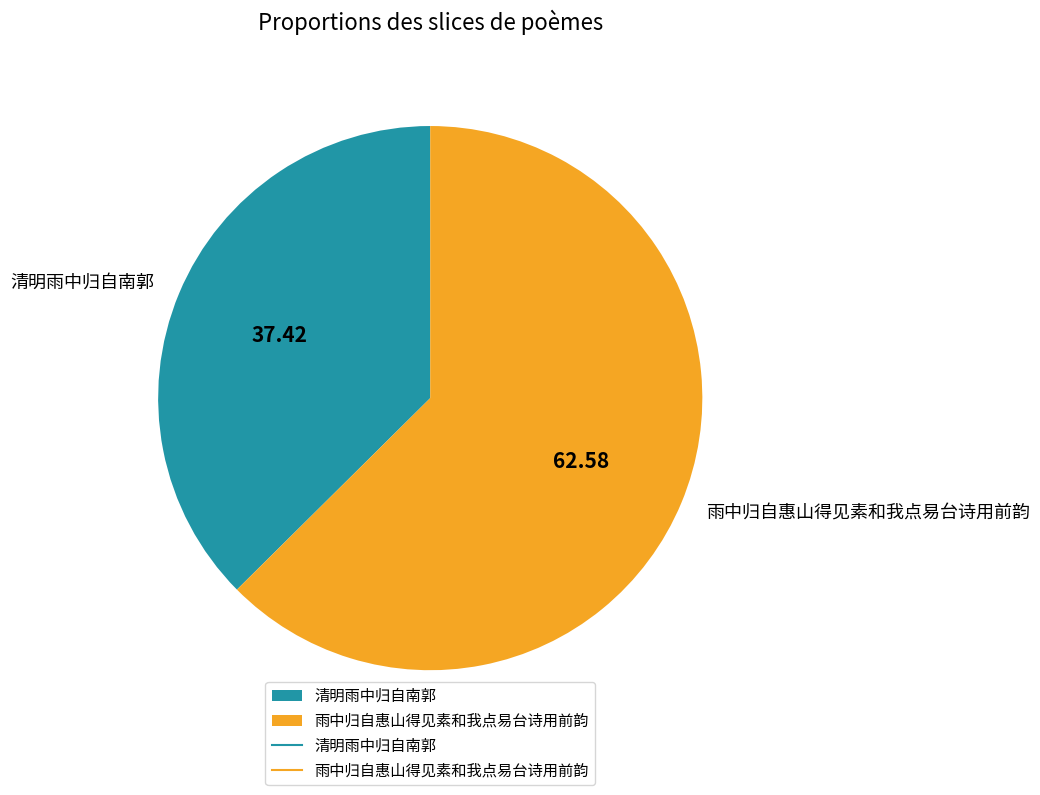

Approximately how many times larger is the value at 清明雨中归自南郭 compared to 雨中归自惠山得见素和我点易台诗用前韵?

0.6